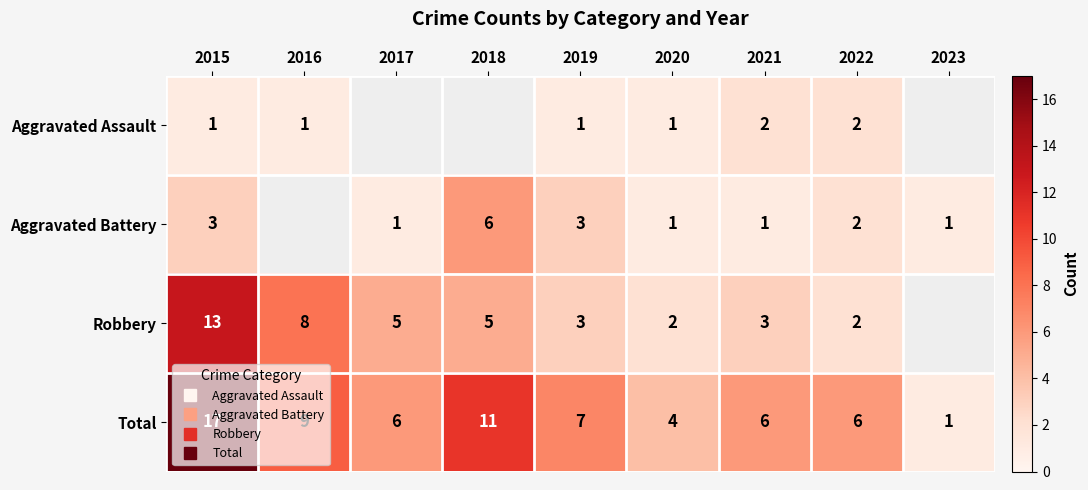

Which series changed the most between 2016 and 2023?

Total